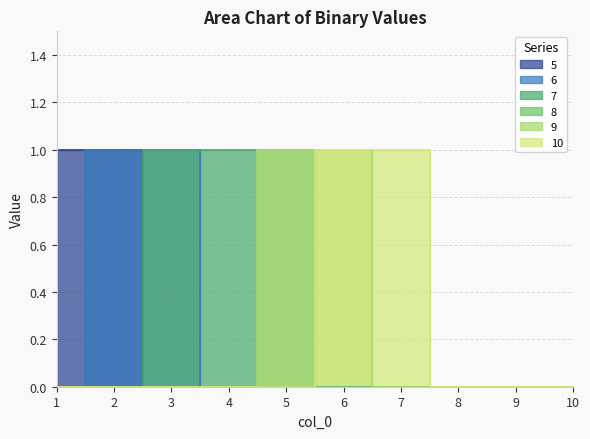

Which series changed the most between 2 and 3?

5